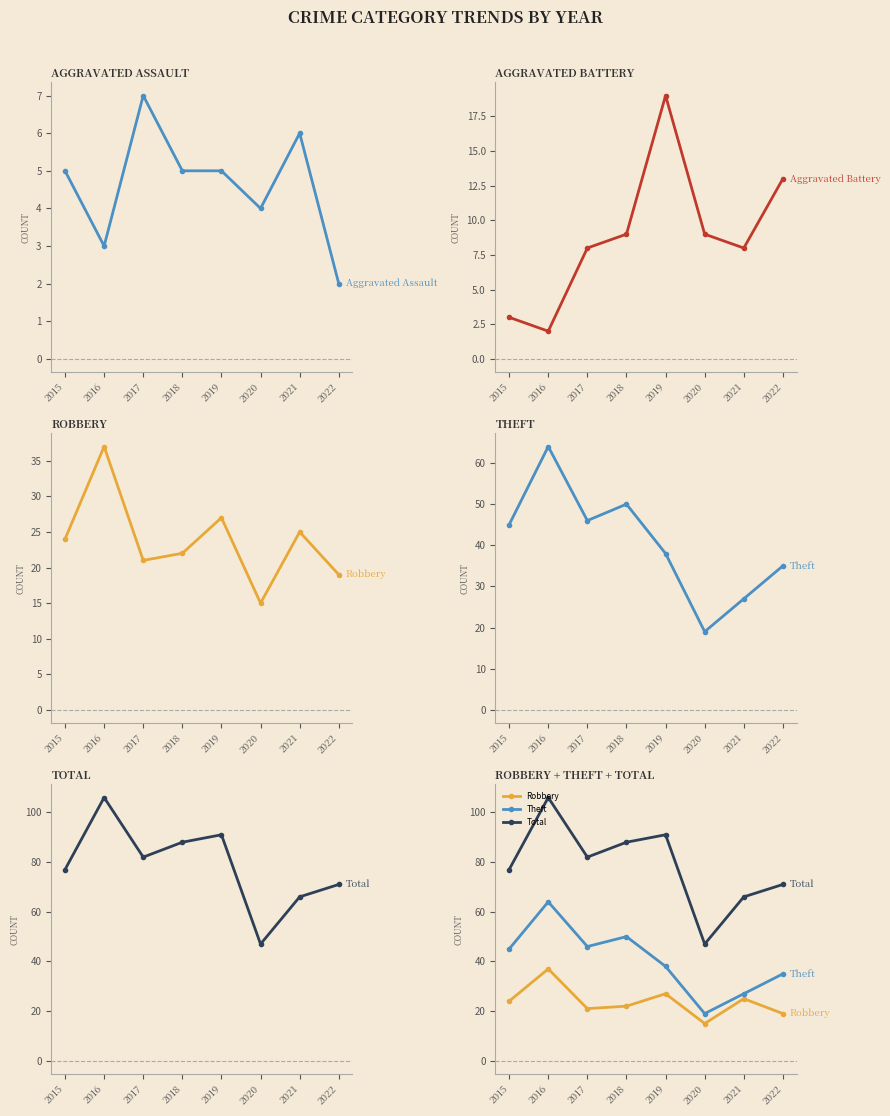

How many lines are shown in the chart?

5